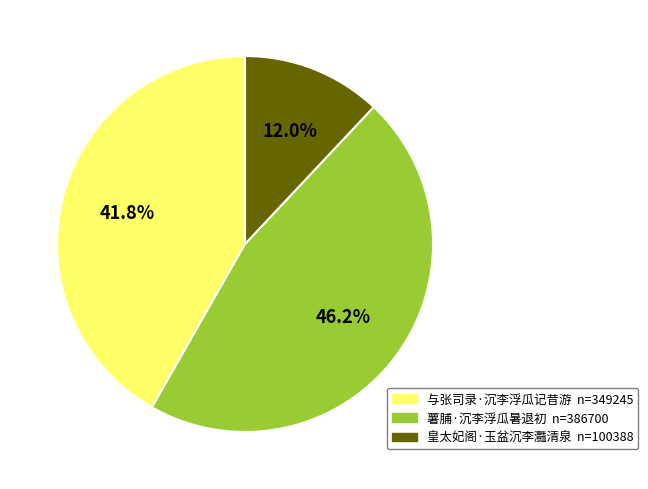

To the nearest percent, what is the combined percentage of 与张司录·沉李浮瓜记昔游 and 皇太妃阁·玉盆沉李灩清泉?

54%